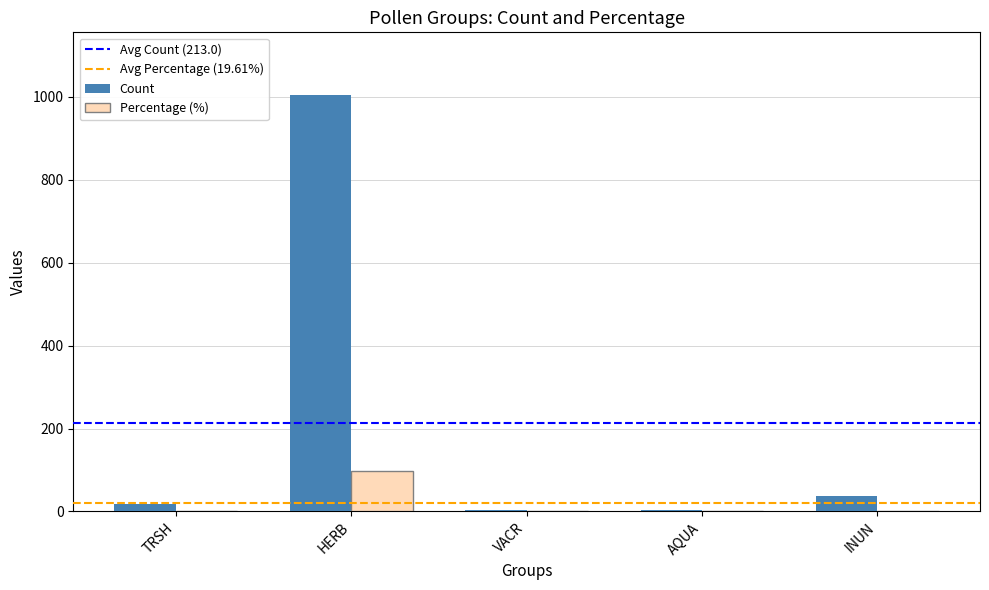

The value of Count at INUN is 37.0. True or false?

True